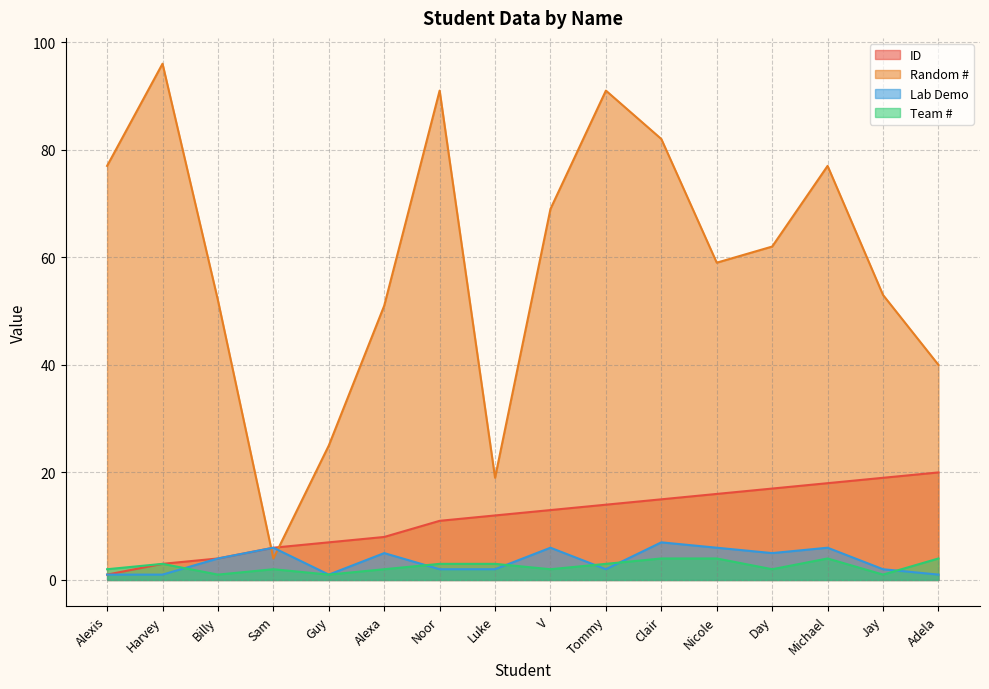

How many interior local valleys does the Lab Demo series have?

3